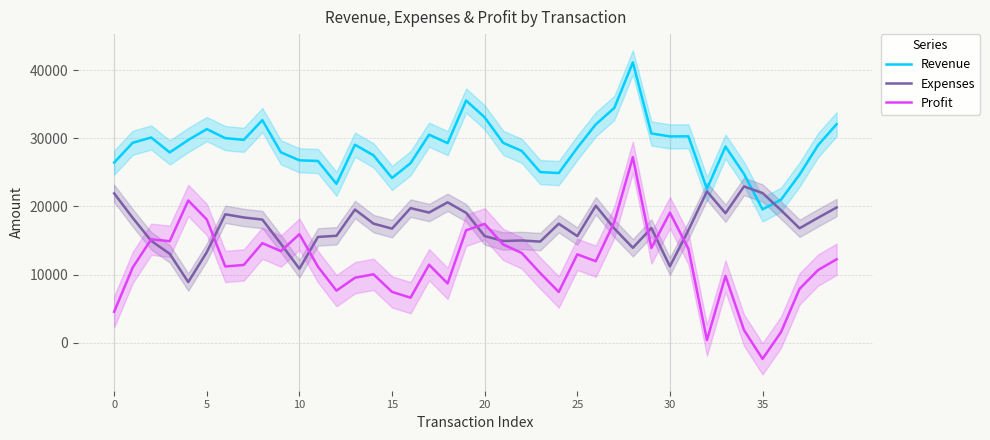

Rank the series by their average value, from highest to lowest.

Revenue, Expenses, Profit